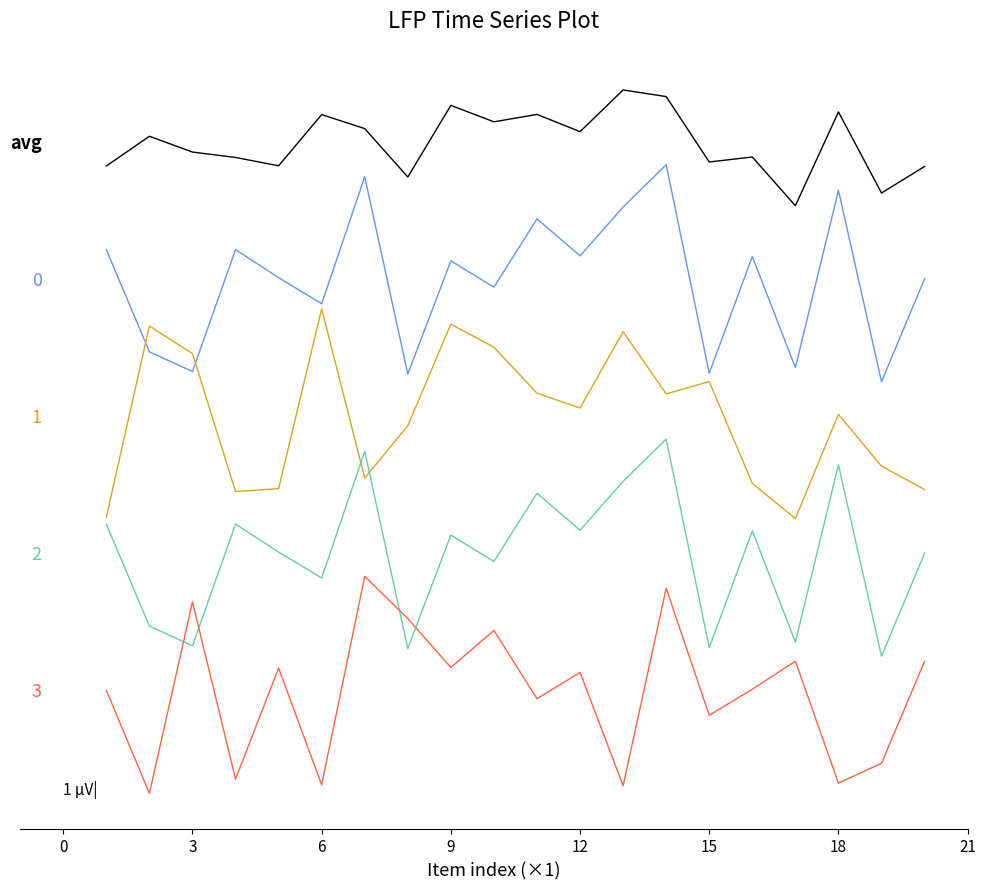

Does the chart have visible grid lines?

No